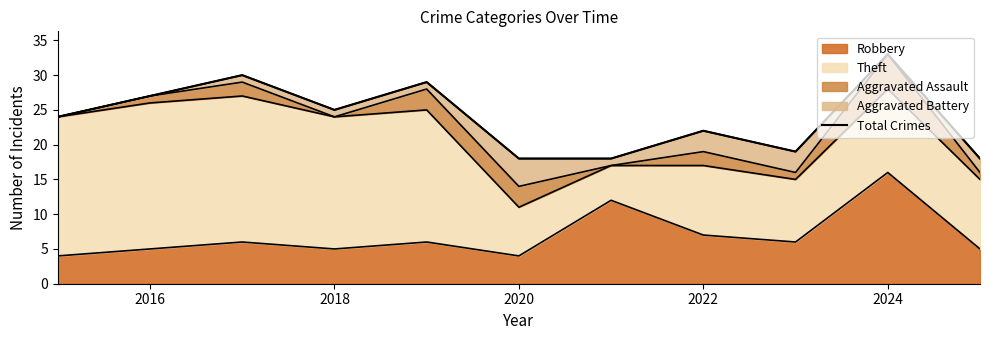

What is the lowest value of the Robbery series?

4